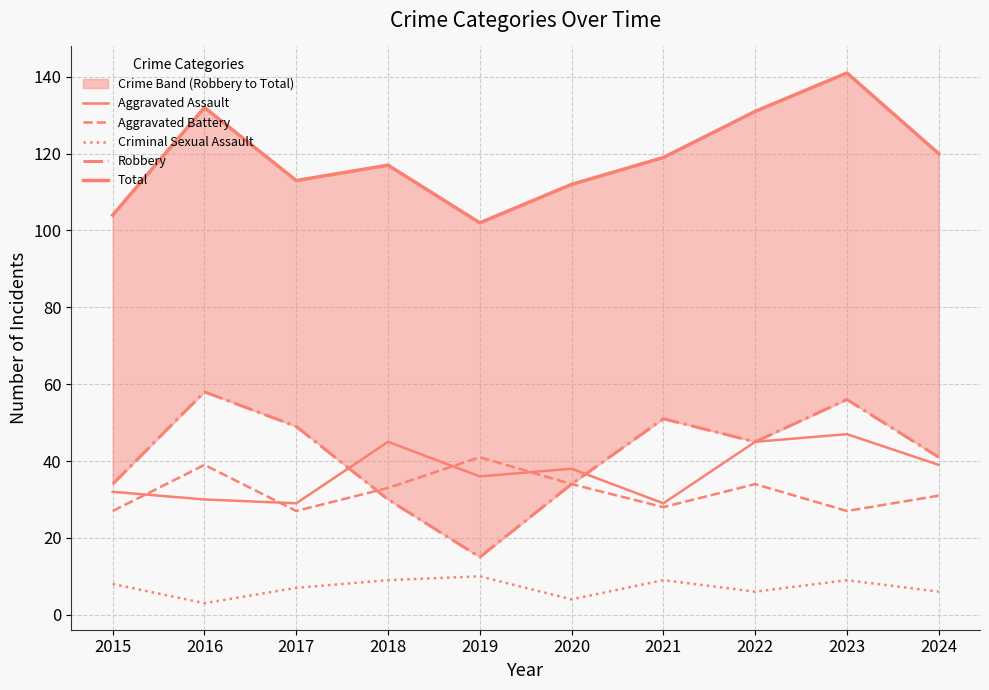

Reading left to right, transcribe all the data shown in this chart.

Aggravated Assault: 32	30	29	45	36	38	29	45	47	39
Aggravated Battery: 27	39	27	33	41	34	28	34	27	31
Criminal Sexual Assault: 8	3	7	9	10	4	9	6	9	6
Robbery: 34	58	49	30	15	34	51	45	56	41
Total: 104	132	113	117	102	112	119	131	141	120